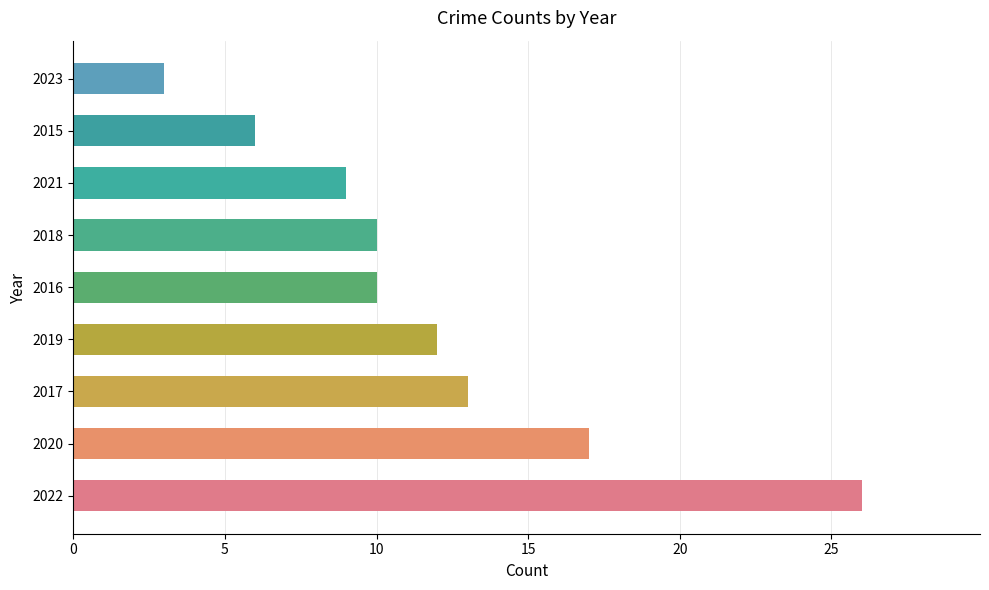

Is it true that the value at 2019 is 18?

False